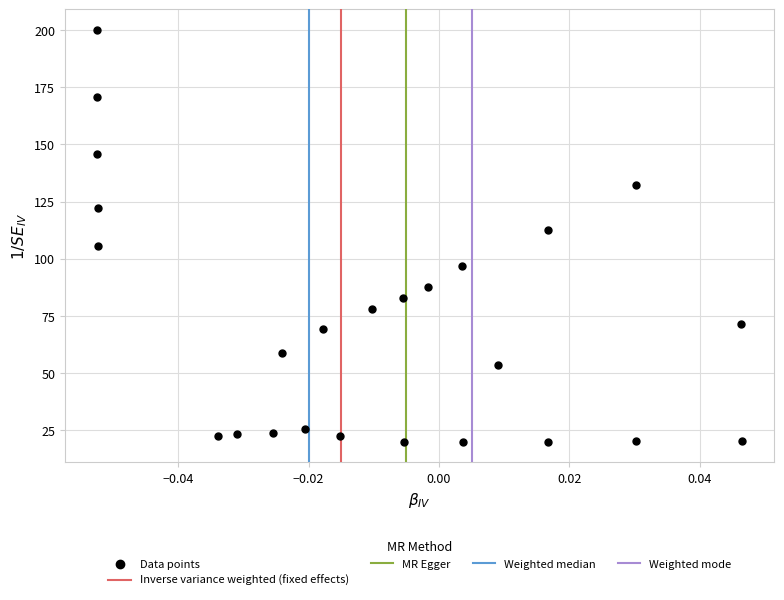

What Y value in the scatter plot is closest to 110?

112.5